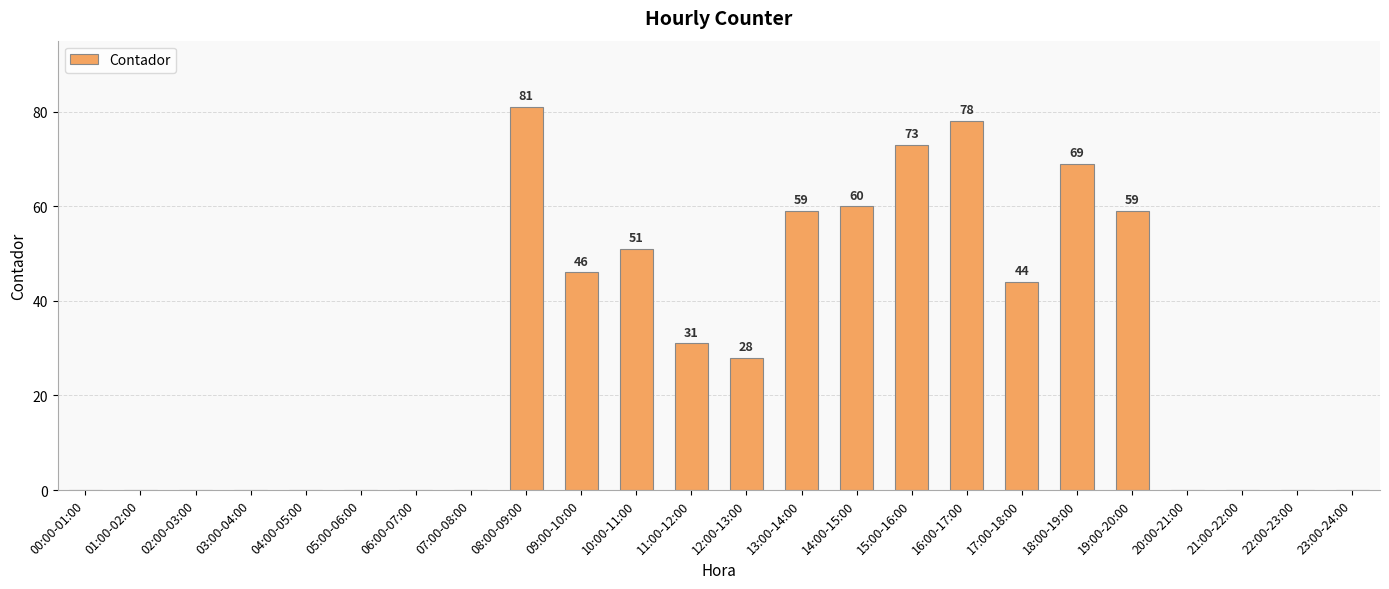

Are the bars horizontal?

No